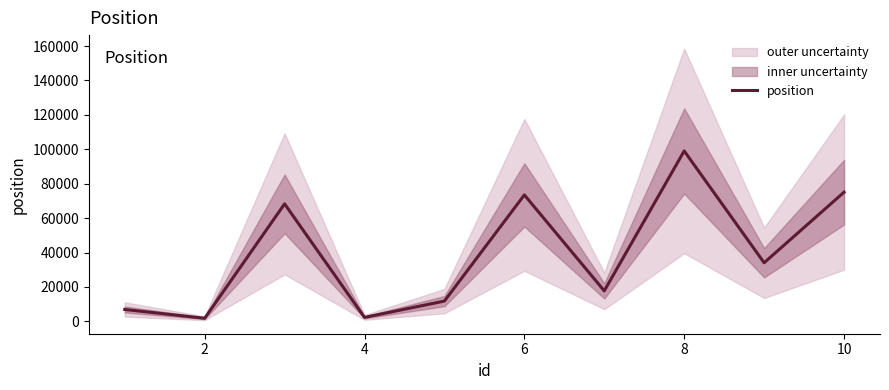

What is the difference between the second highest and minimum values?

73265